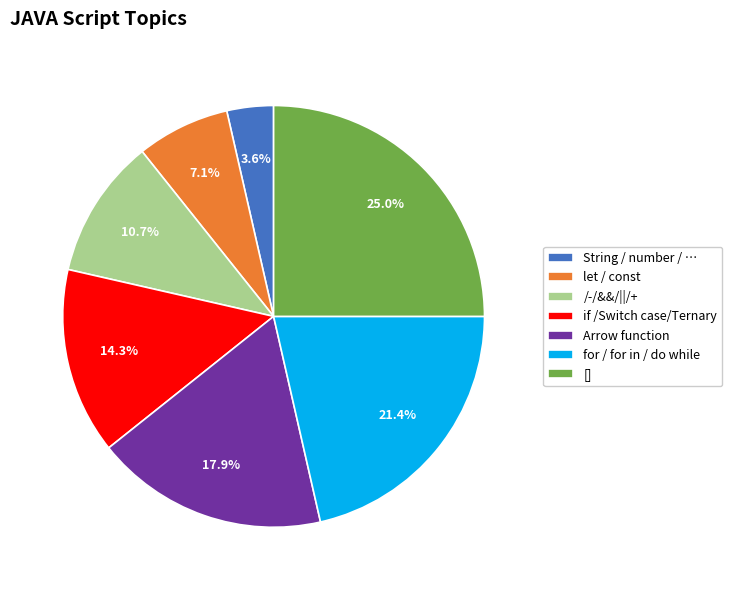

How many segments does this pie chart have?

7